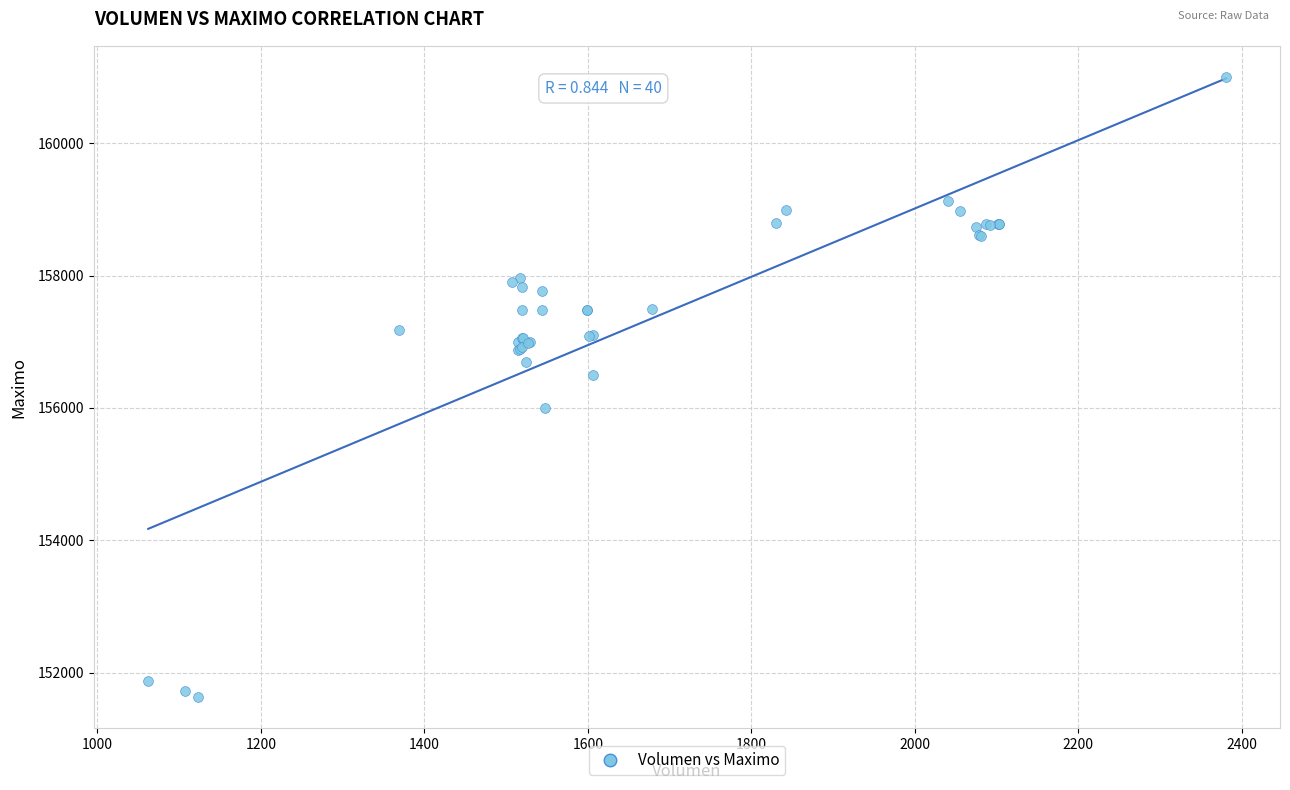

What Y value in the scatter plot is closest to 156316?

156500